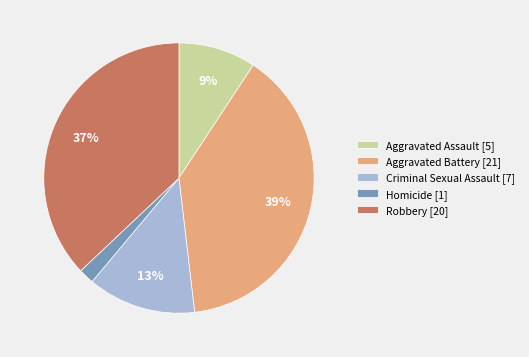

The Criminal Sexual Assault slice represents 24% of the pie. True or false?

False